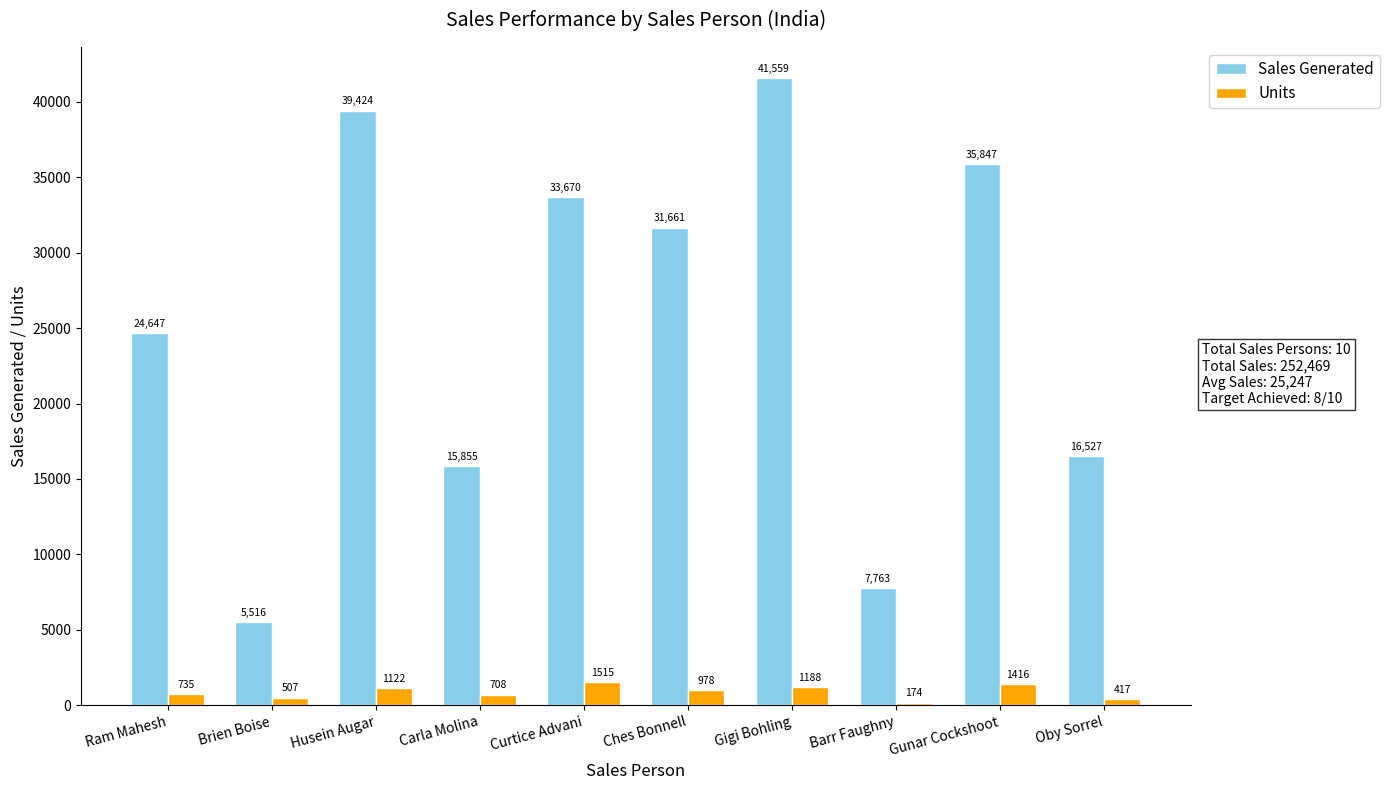

How many bars are there in each group?

2